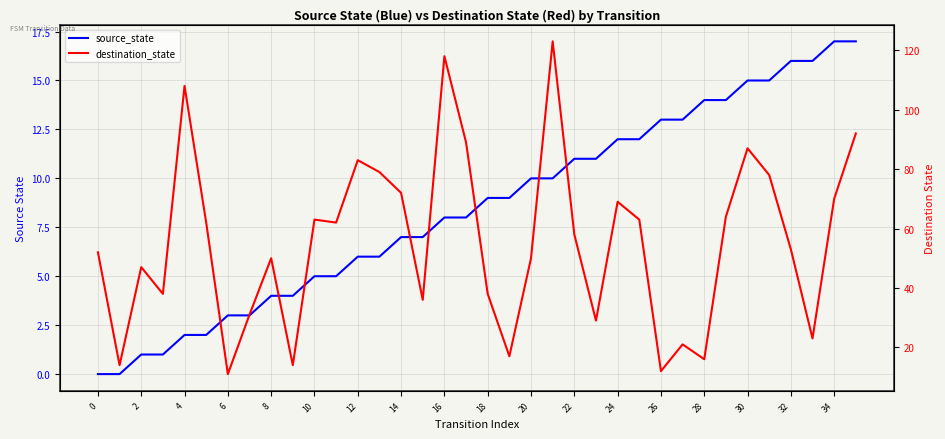

Which series ends up on top after the final intersection of destination_state and source_state?

destination_state